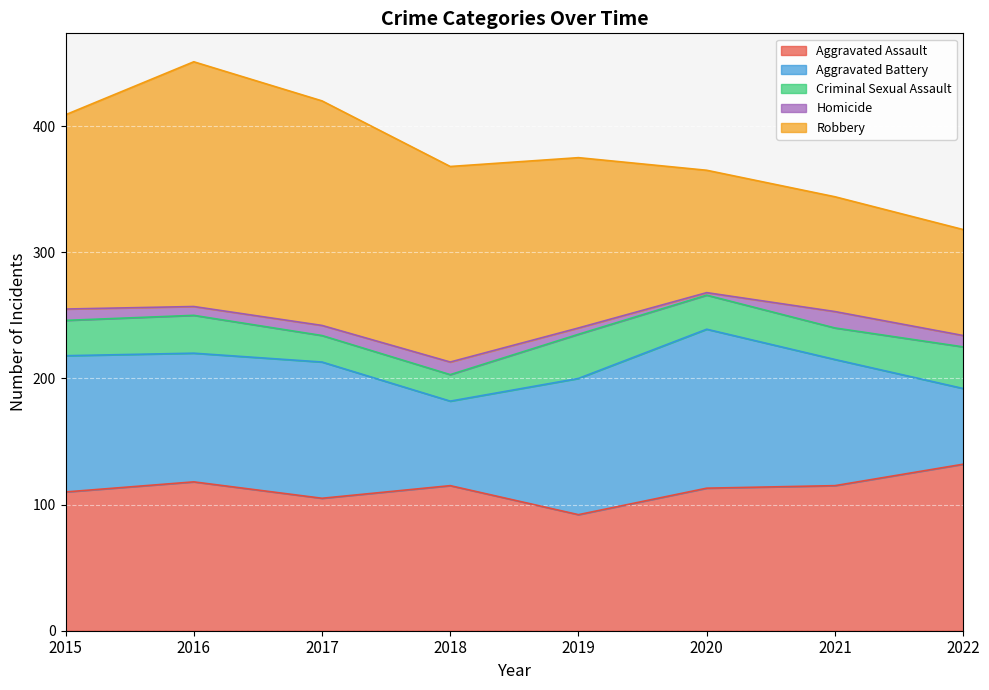

Is it true that Aggravated Battery equals 214 at 2020?

False